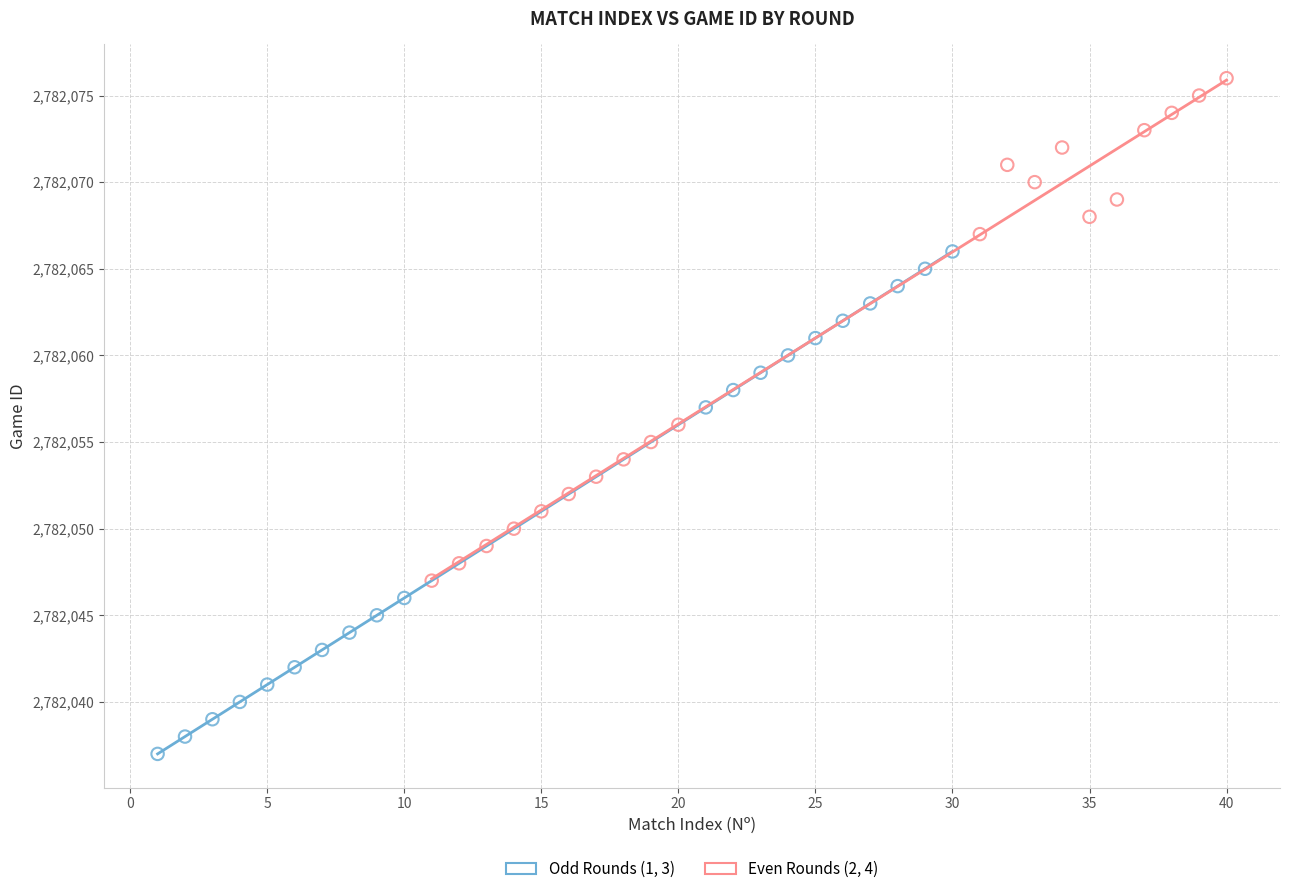

Which series reaches the maximum Y coordinate?

Even Rounds (2, 4)